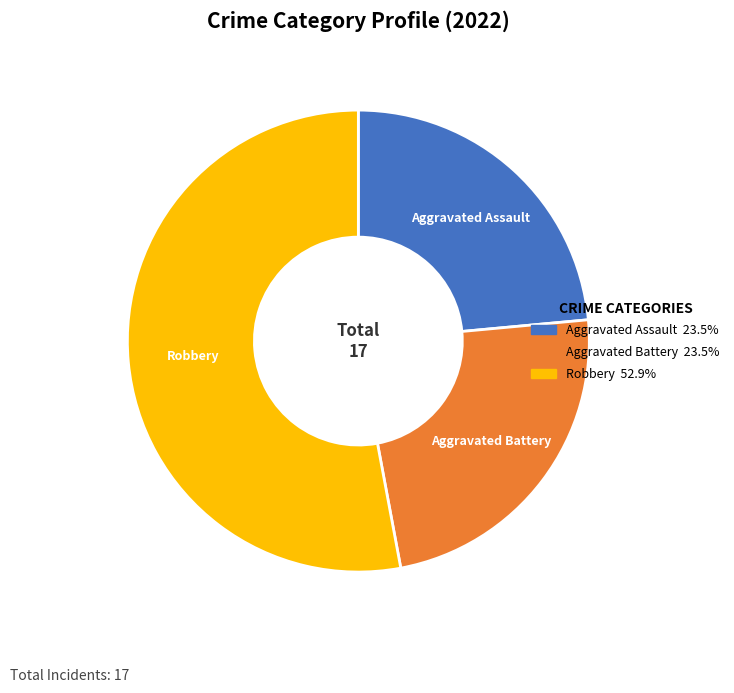

Do Robbery and Aggravated Battery together represent more than half of the pie?

Yes